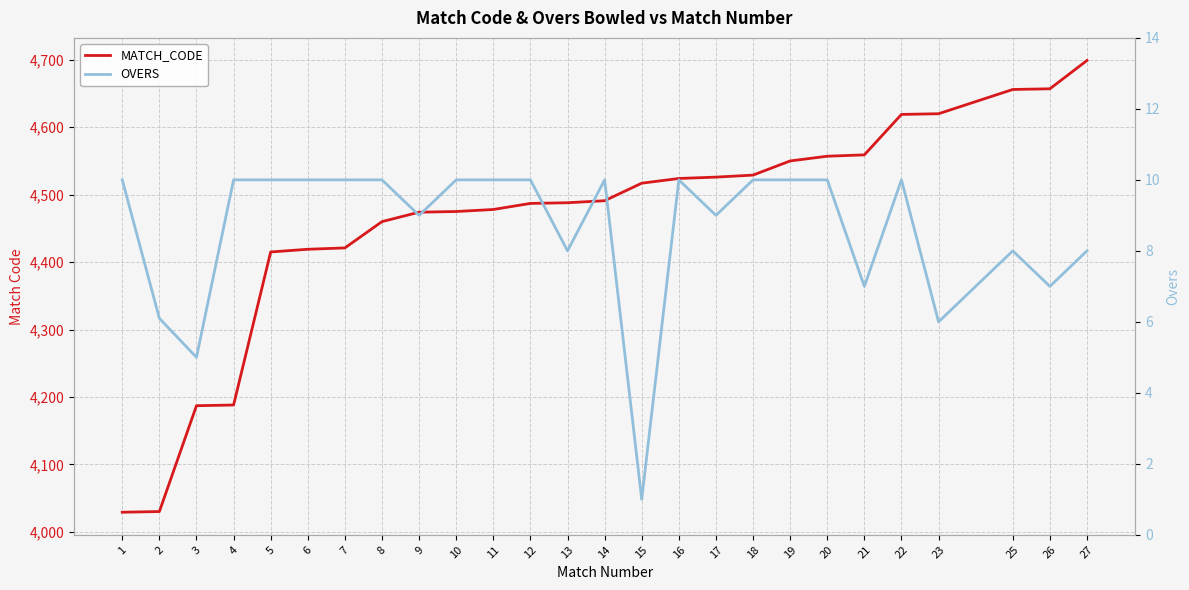

At which category does OVERS reach its first local valley?

3